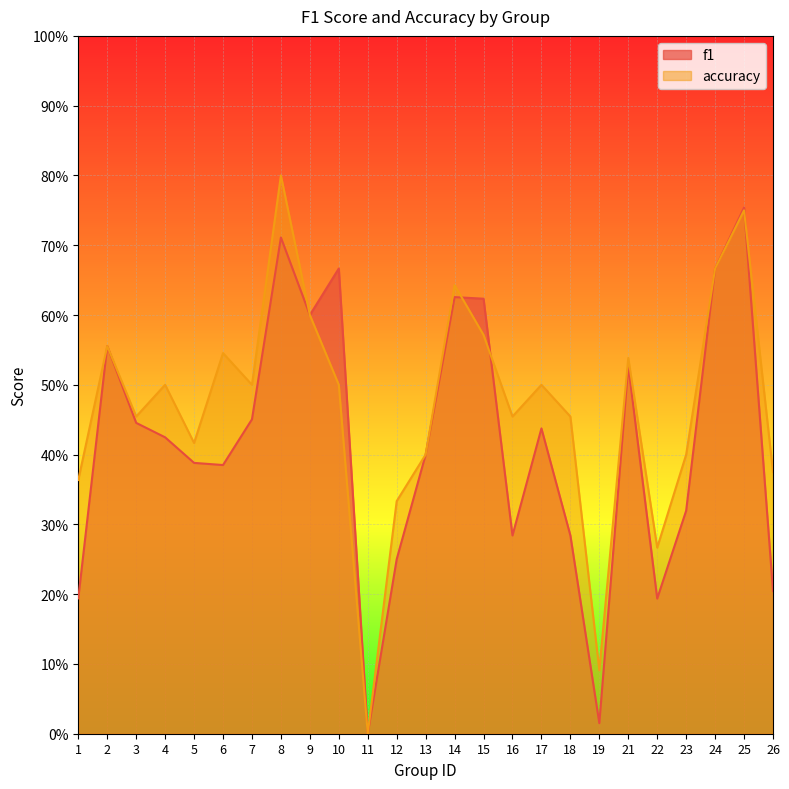

What is the total value across all series at 2?

1.1